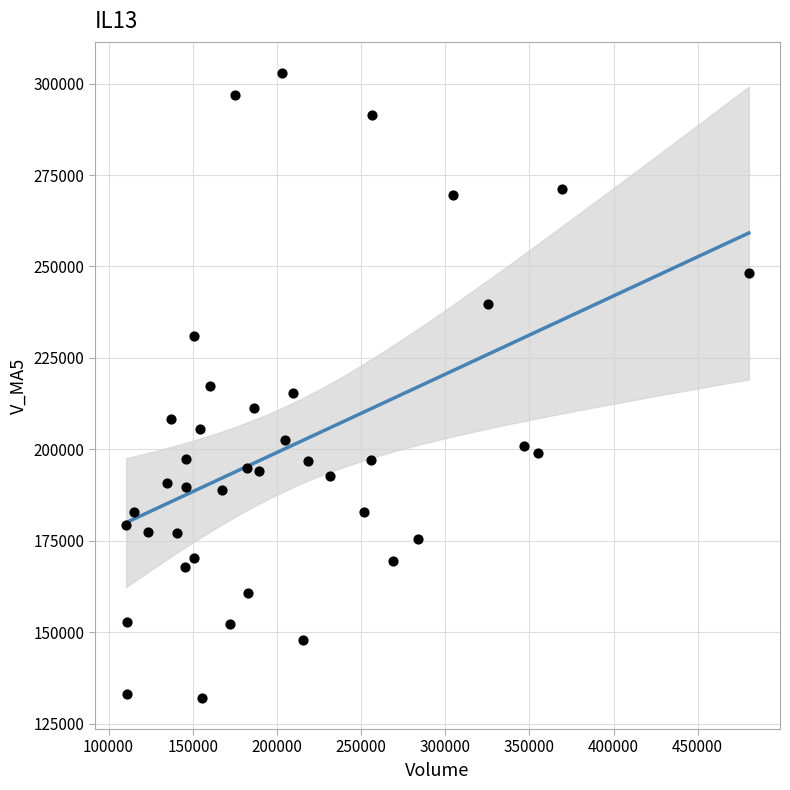

What is the range of Y values (max minus min)?

170842.7